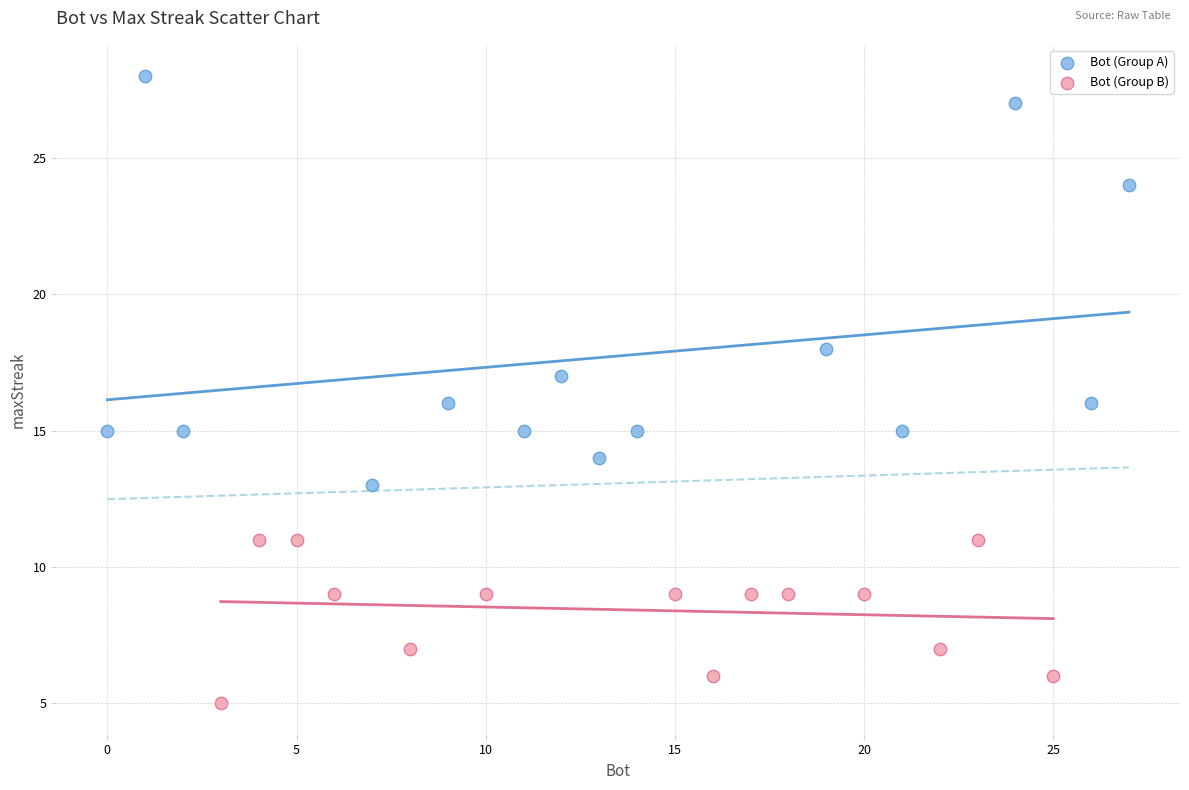

What are all the series names shown in the legend?

Bot (Group A), Bot (Group B)